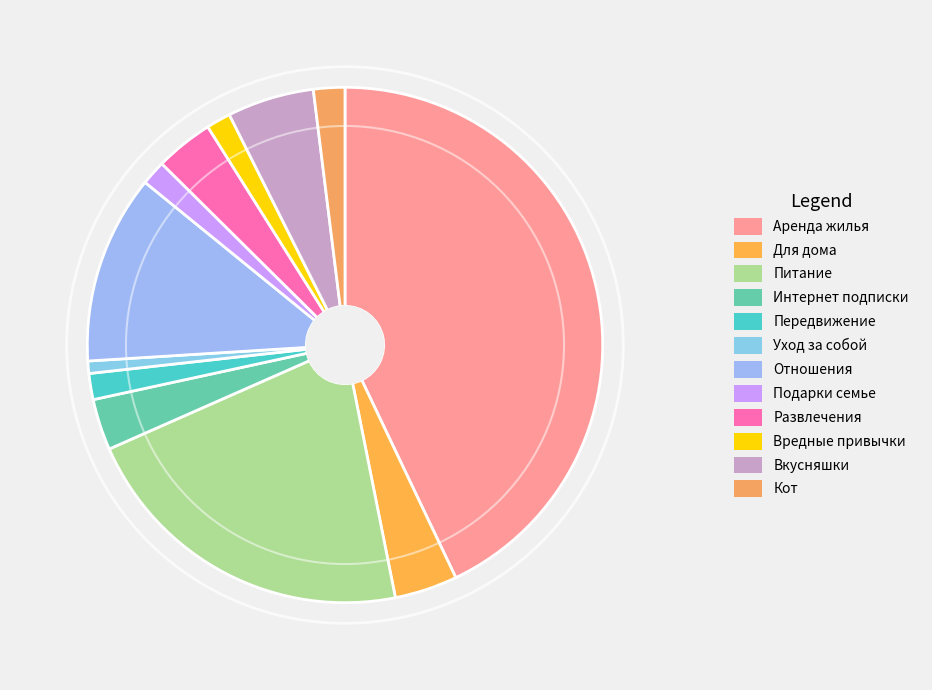

Count the number of slices in the pie.

12